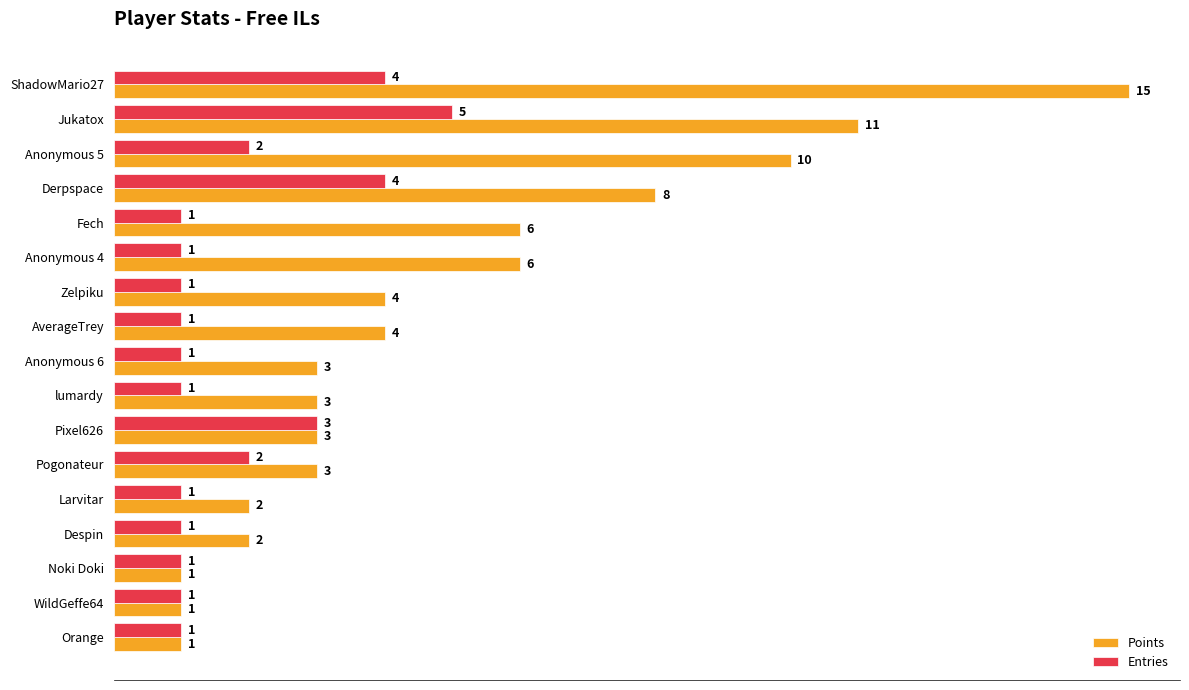

Which series has the largest range (max minus min)?

Points